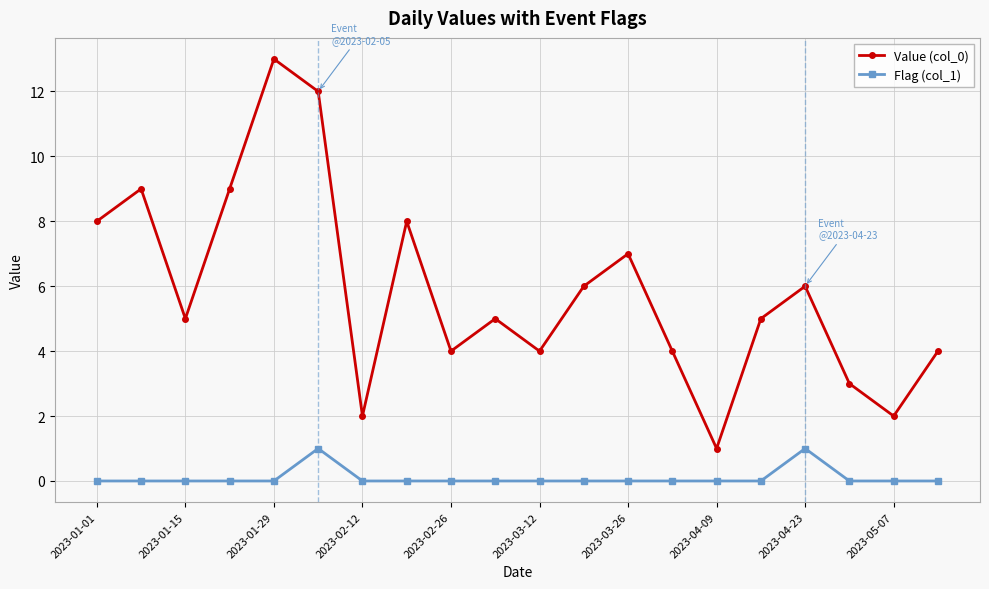

True or false: Value (col_0) has more than 2 points higher than both neighbors.

True